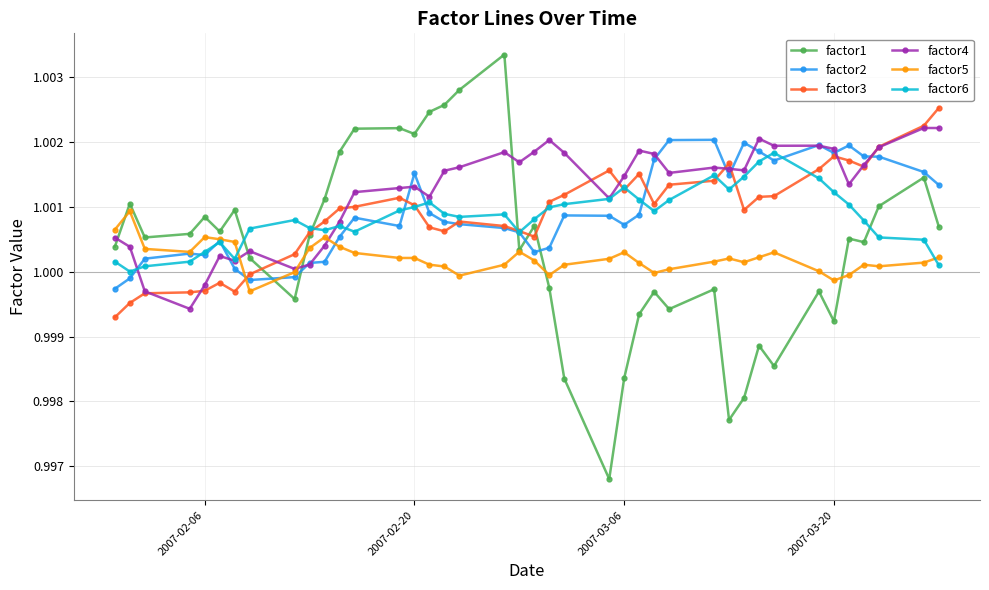

Which series ends up on top after the final intersection of factor3 and factor5?

factor3